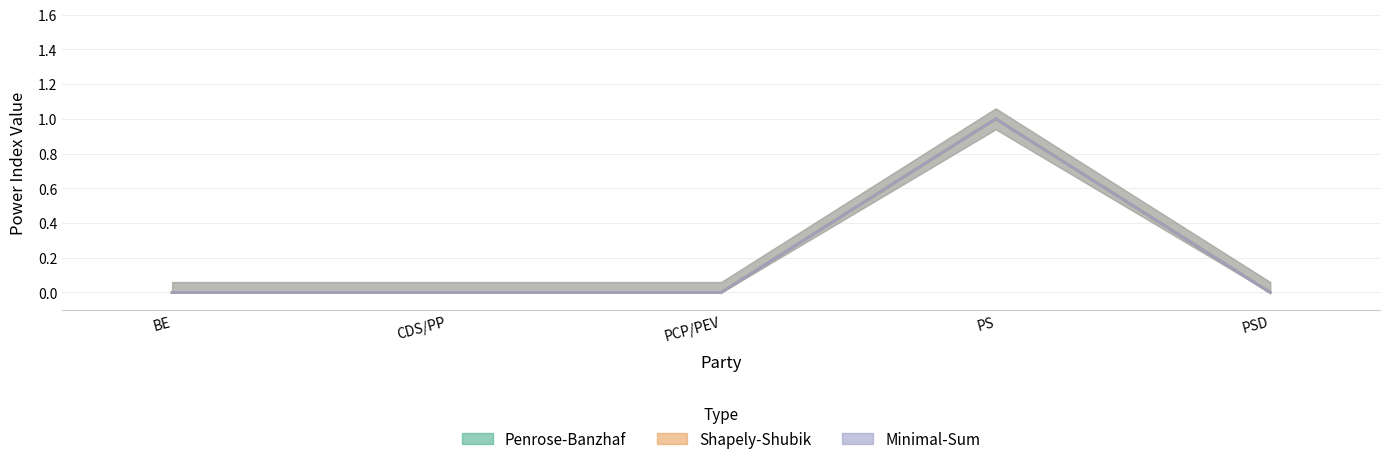

What is the difference between the Minimal-Sum values at CDS/PP and PS?

1